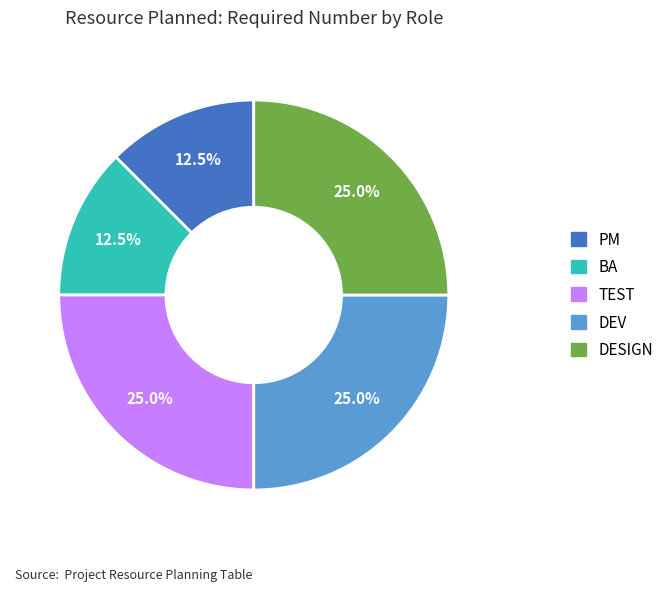

What portion of the pie excludes BA?

87.5%